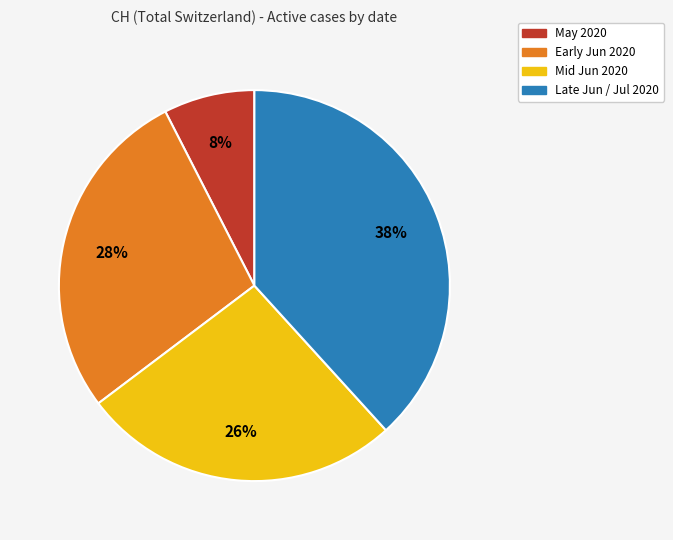

Count the number of slices in the pie.

4